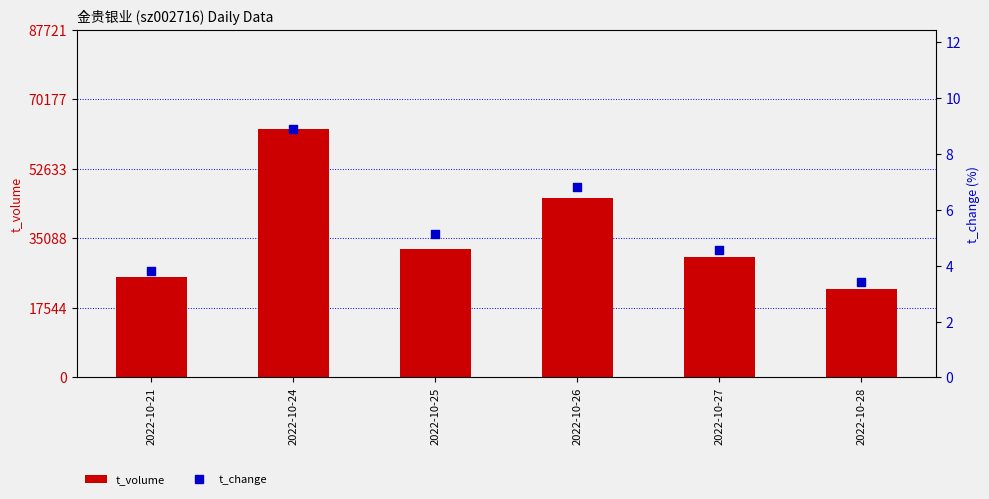

Which series reaches the maximum Y coordinate?

t_volume